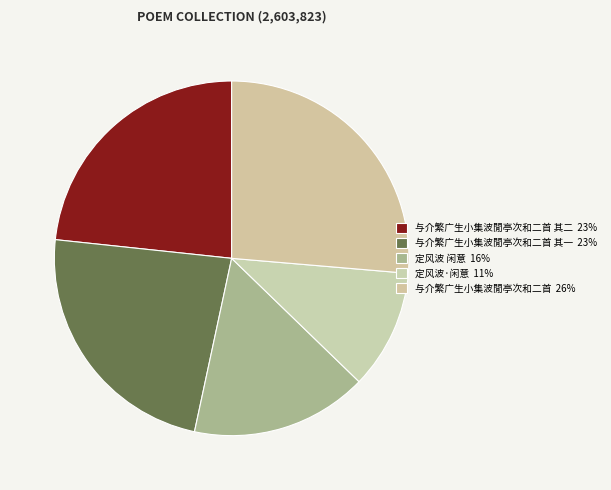

How many slices are in this pie chart?

5